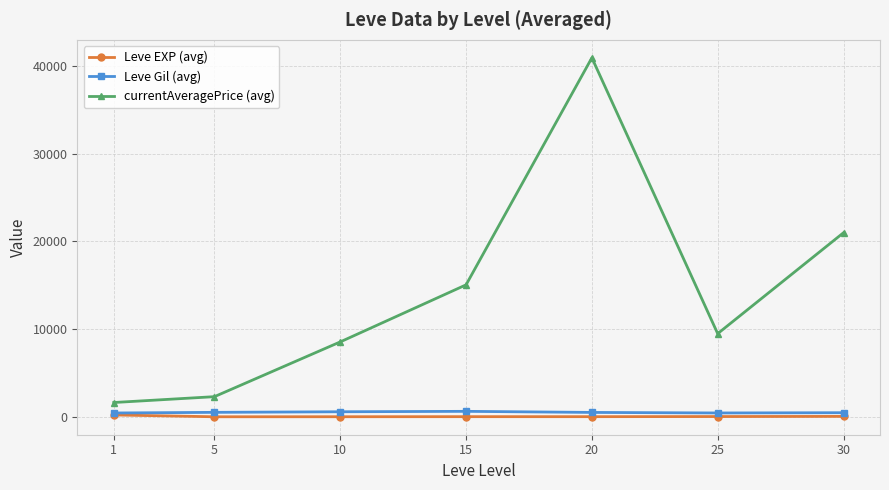

How many values in the Leve EXP (avg) series are below 15?

2